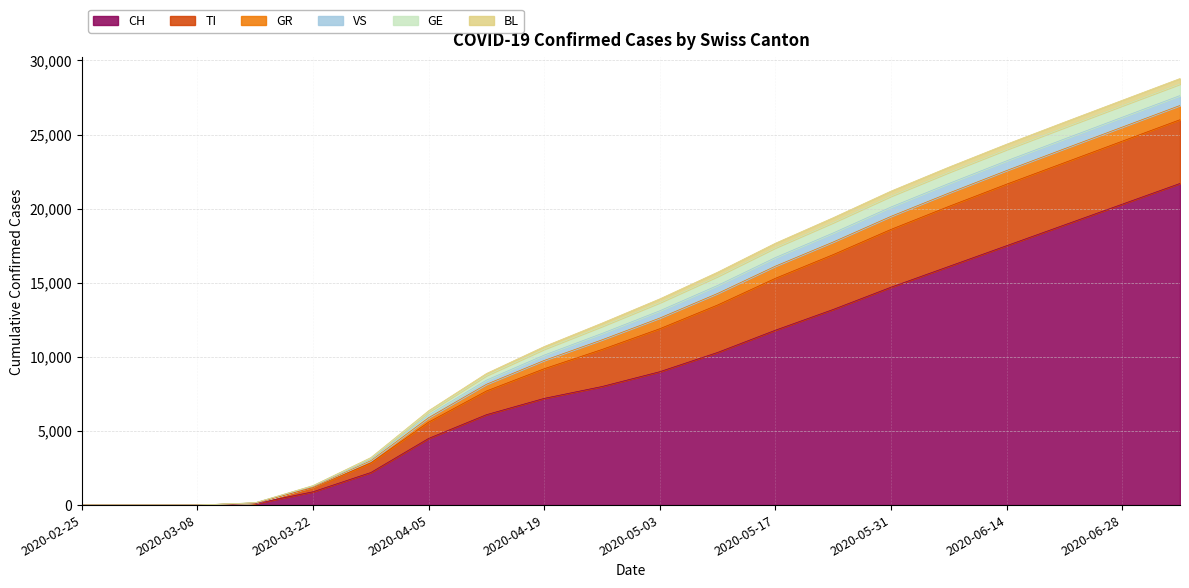

Does the chart display data point markers on the line(s)?

No